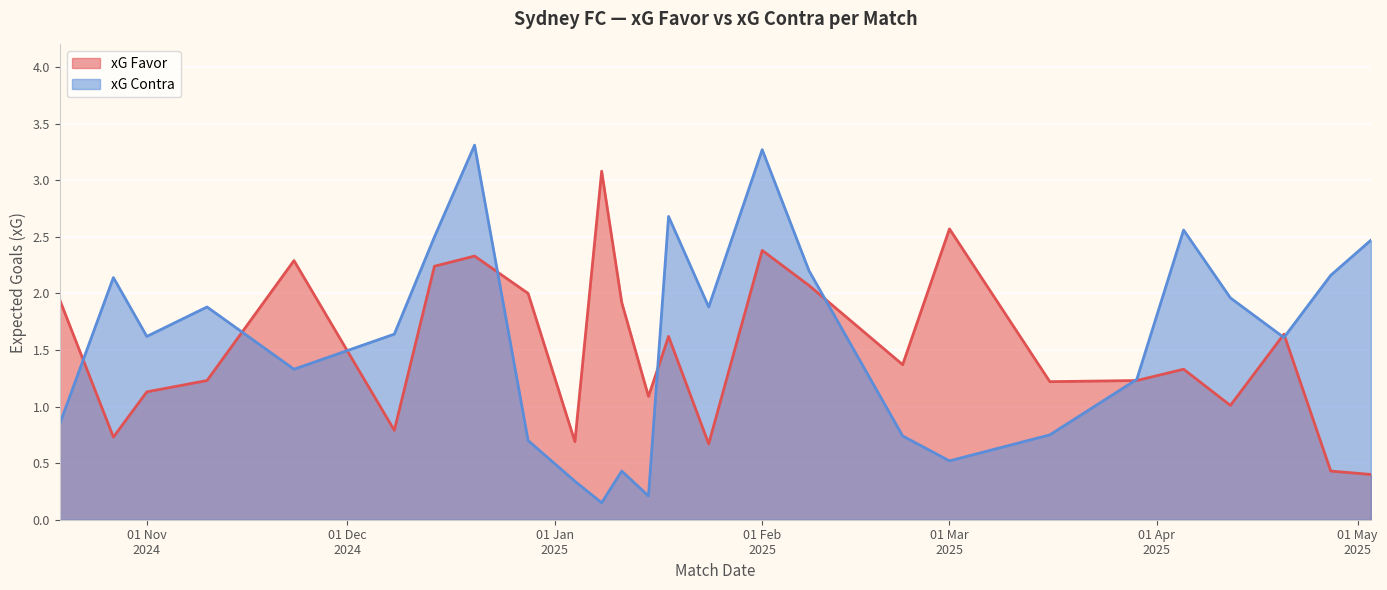

What is the spread (max minus min) of values at 12/04/2025?

0.9